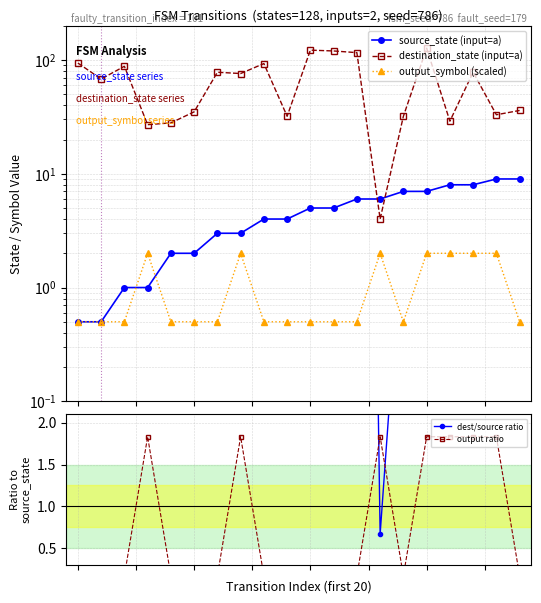

What is the minimum value shown in the chart?

0.2